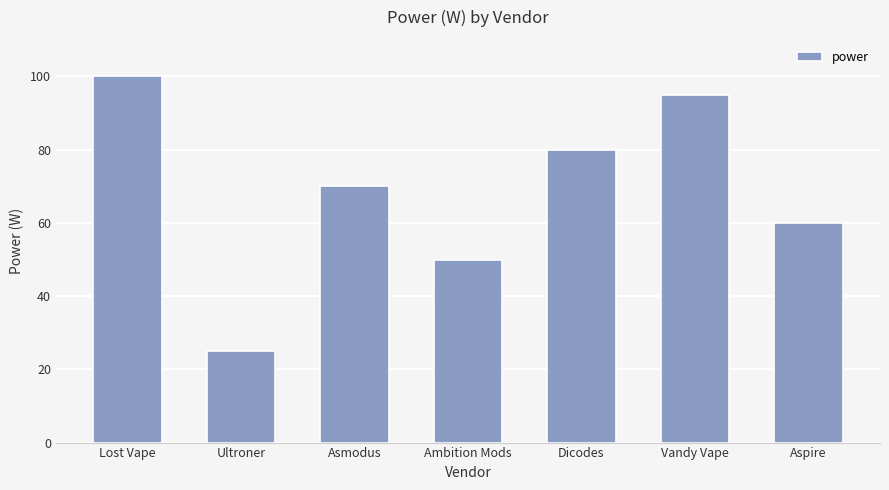

Count the number of data series in this chart.

1